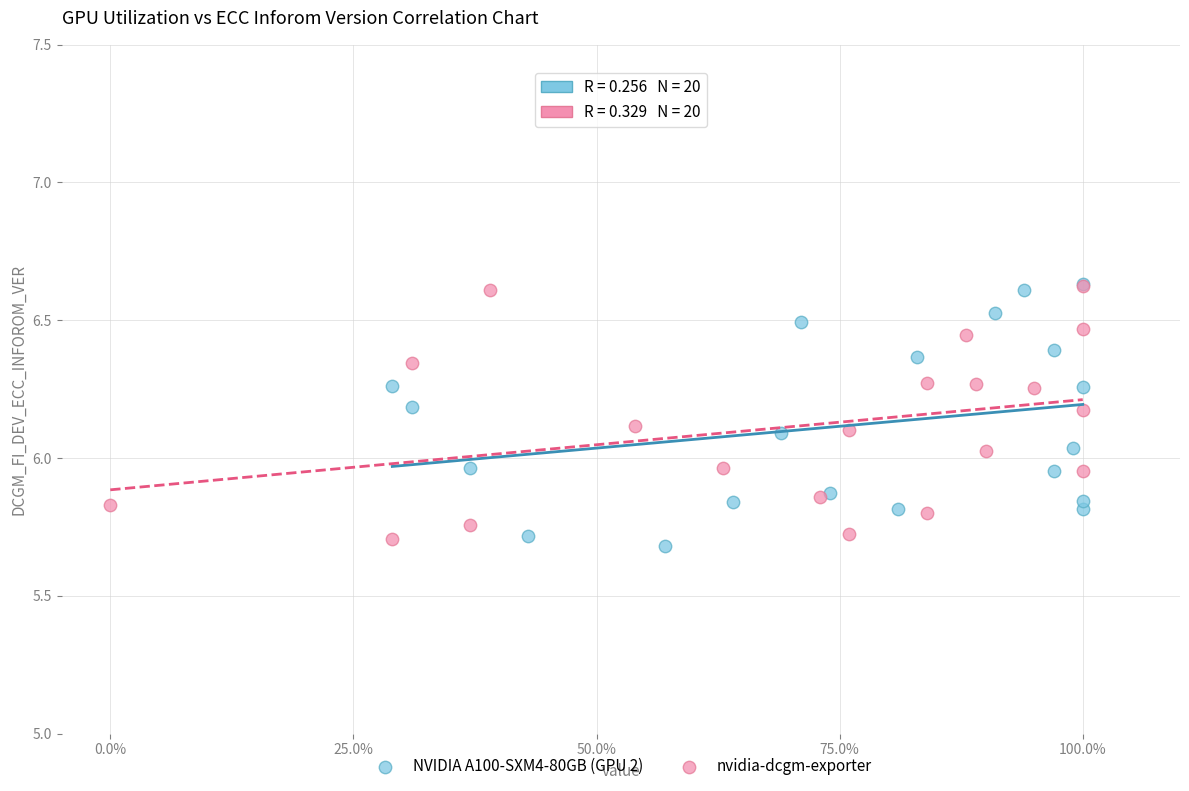

What are all the series names shown in the legend?

NVIDIA A100-SXM4-80GB (GPU 2), nvidia-dcgm-exporter